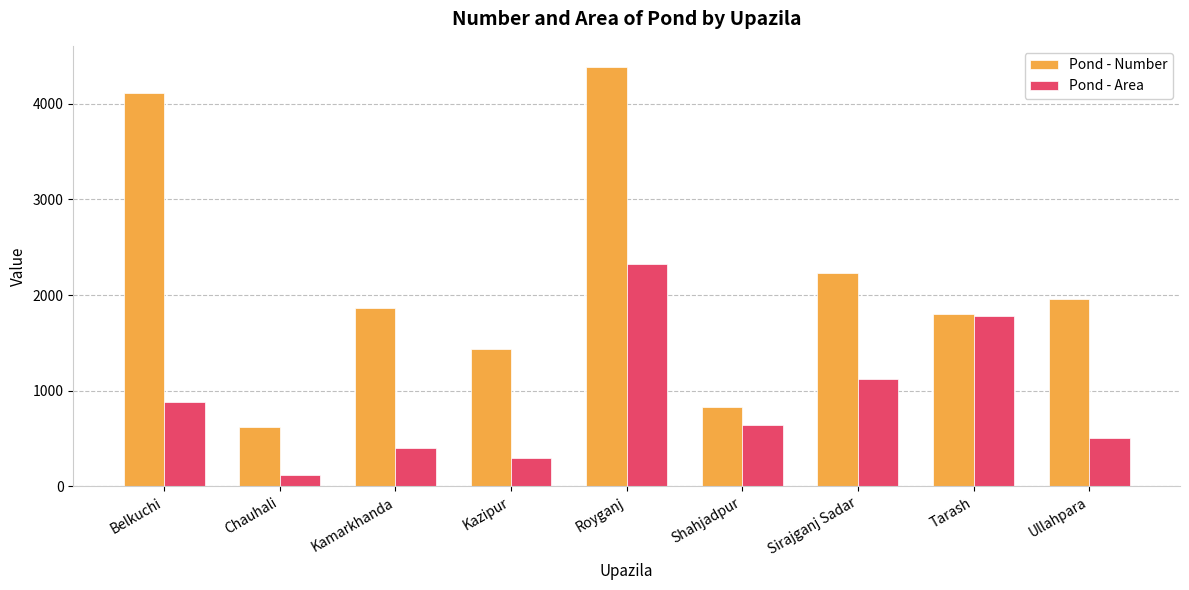

At which category is the sum across all series the highest?

Royganj